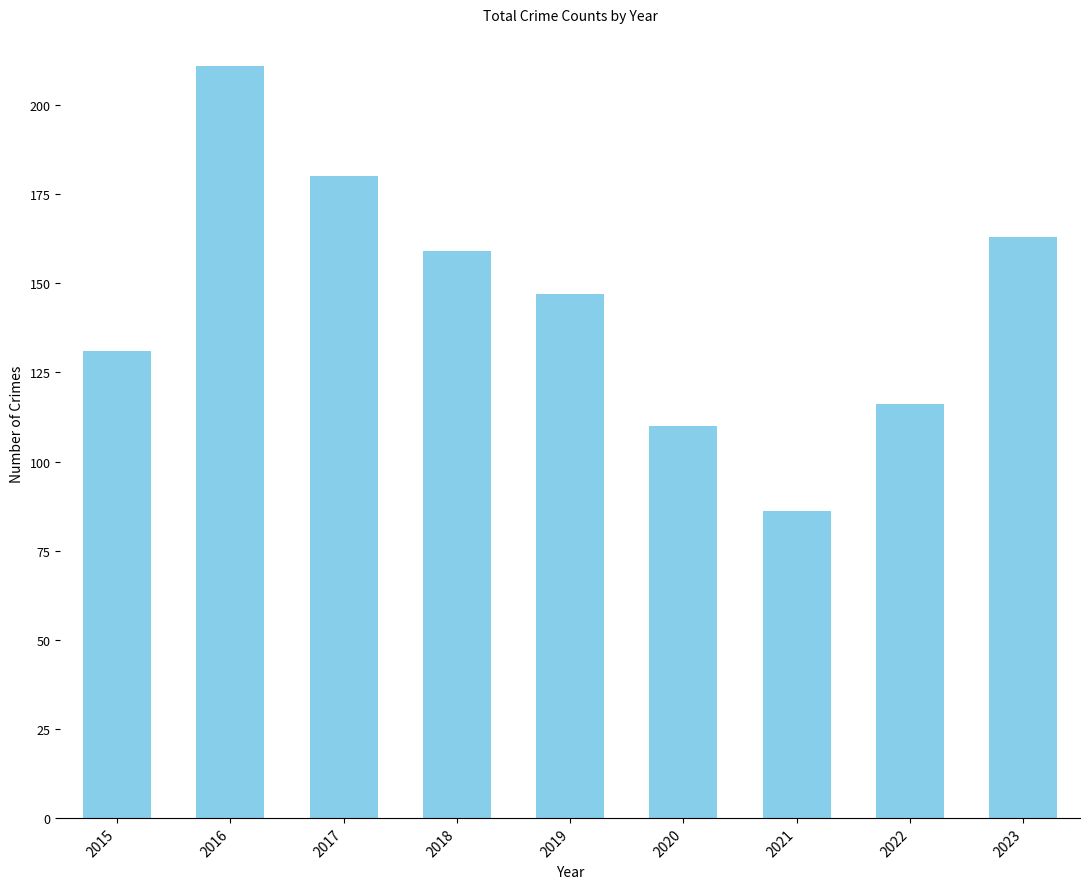

What is the value of the 2nd bar from the left?

211